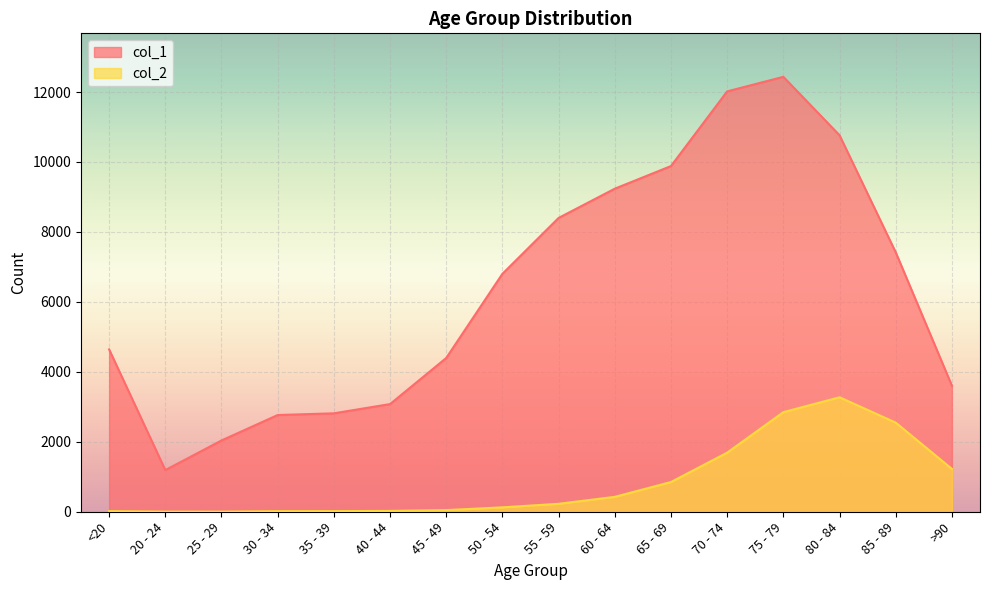

How many series are shown in this chart?

2